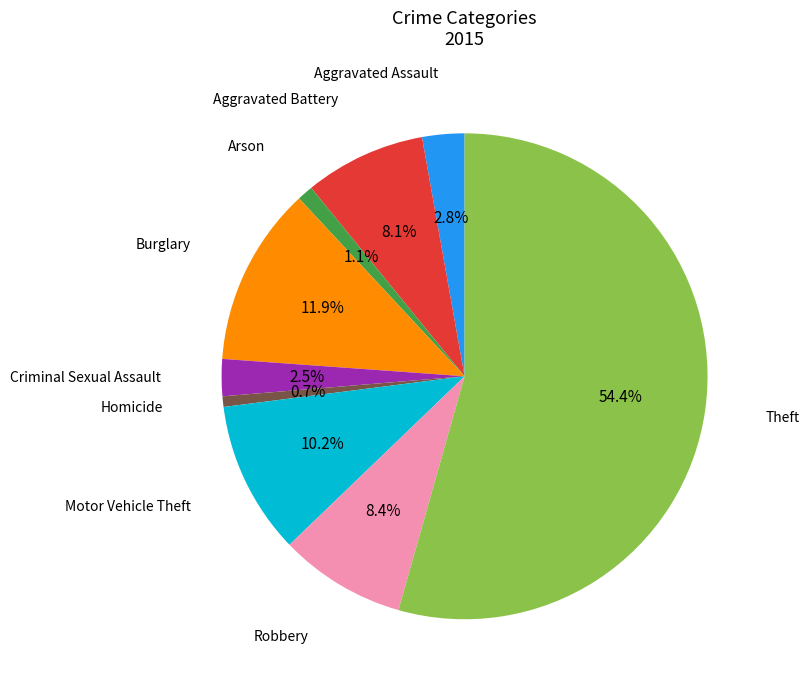

Is there any slice that represents more than half of the pie?

Yes